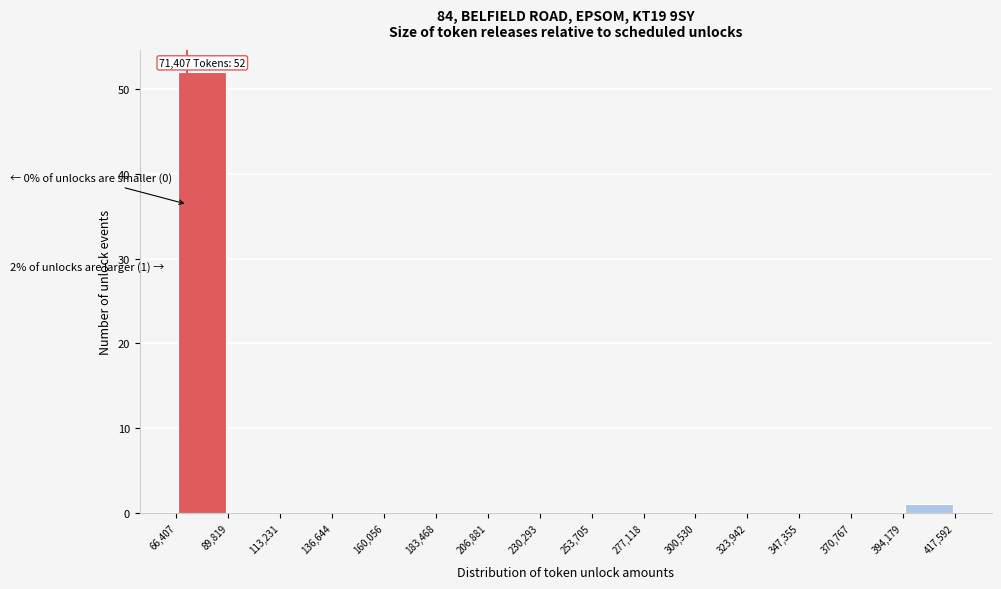

Which range on the x-axis has the tallest bar?

66,407 to 89,819